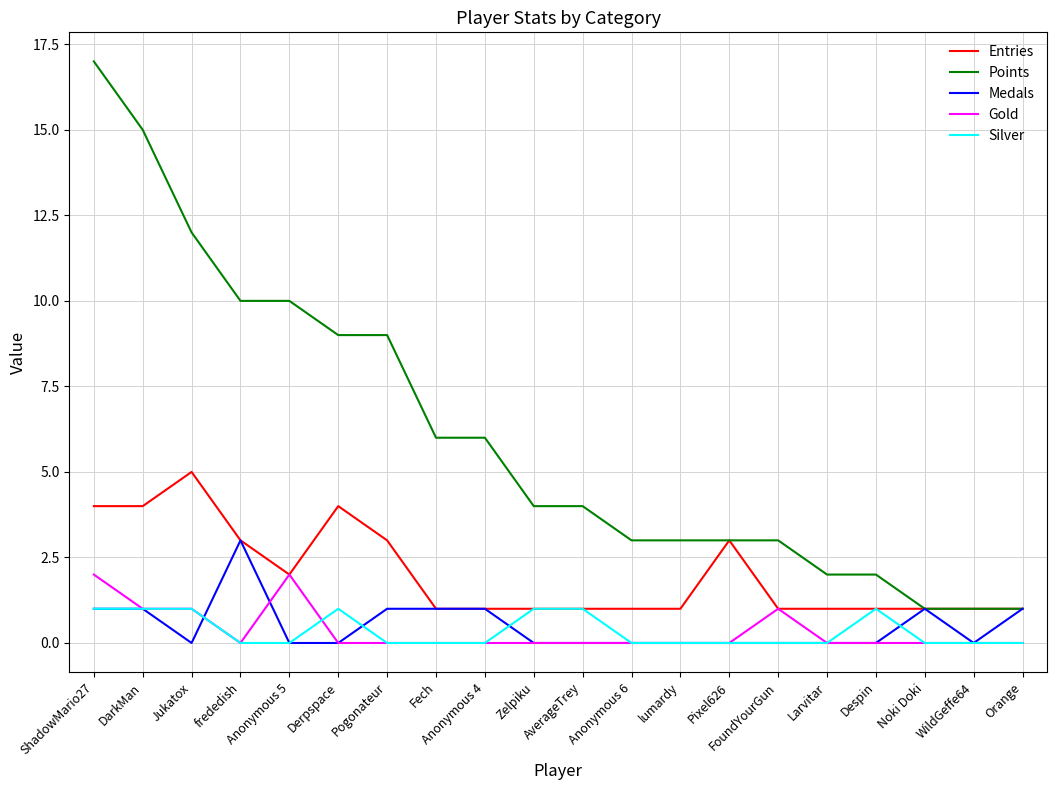

At which category is the sum across all series the highest?

ShadowMario27